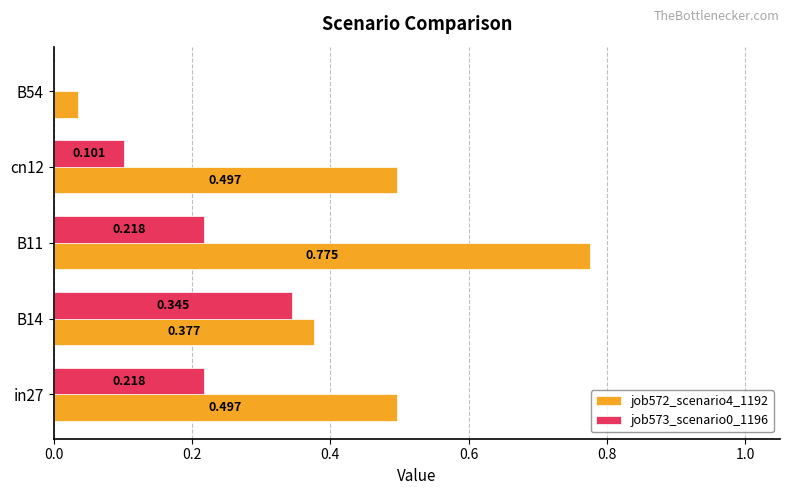

Which series has the largest range (max minus min)?

job572_scenario4_1192